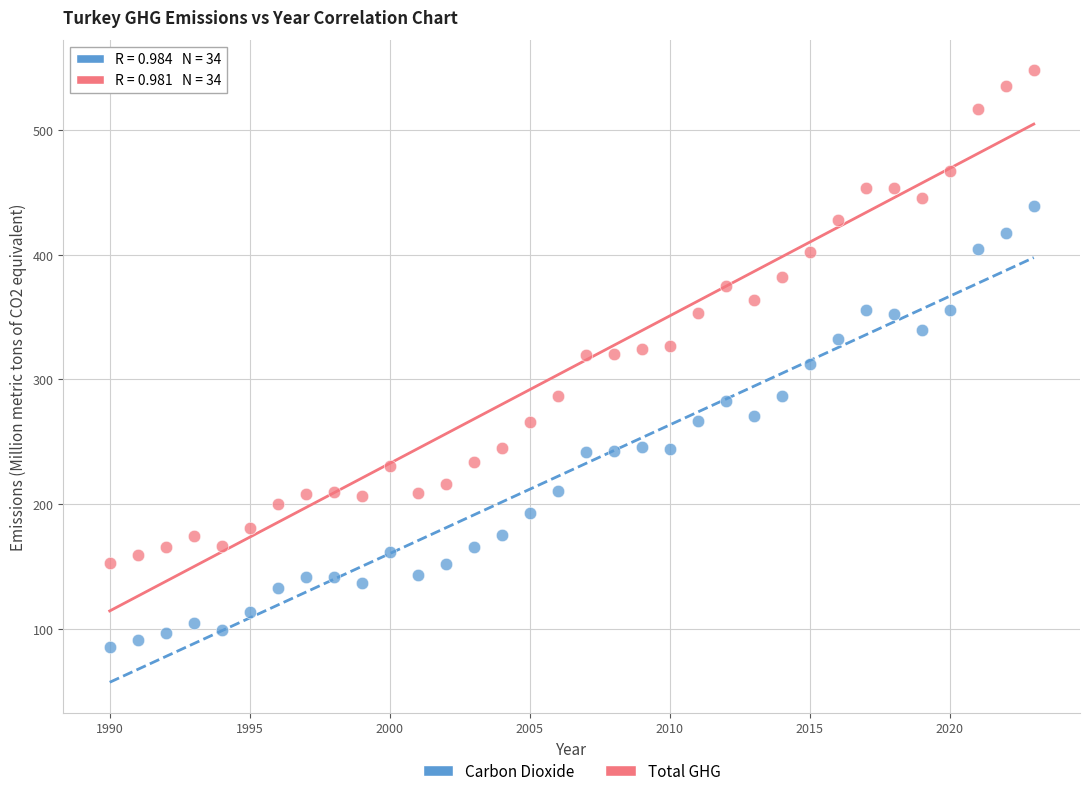

What are all the series names shown in the legend?

Carbon Dioxide, Total GHG